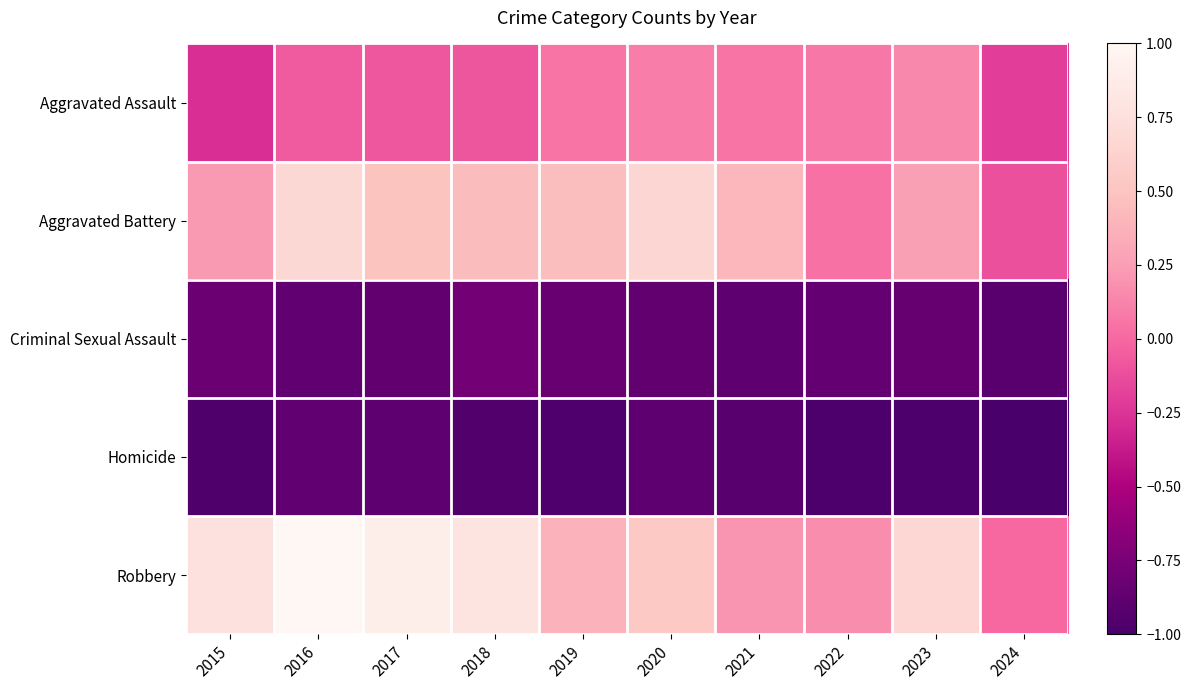

Rank the series by their maximum value, from highest to lowest.

Robbery, Aggravated Battery, Aggravated Assault, Criminal Sexual Assault, Homicide